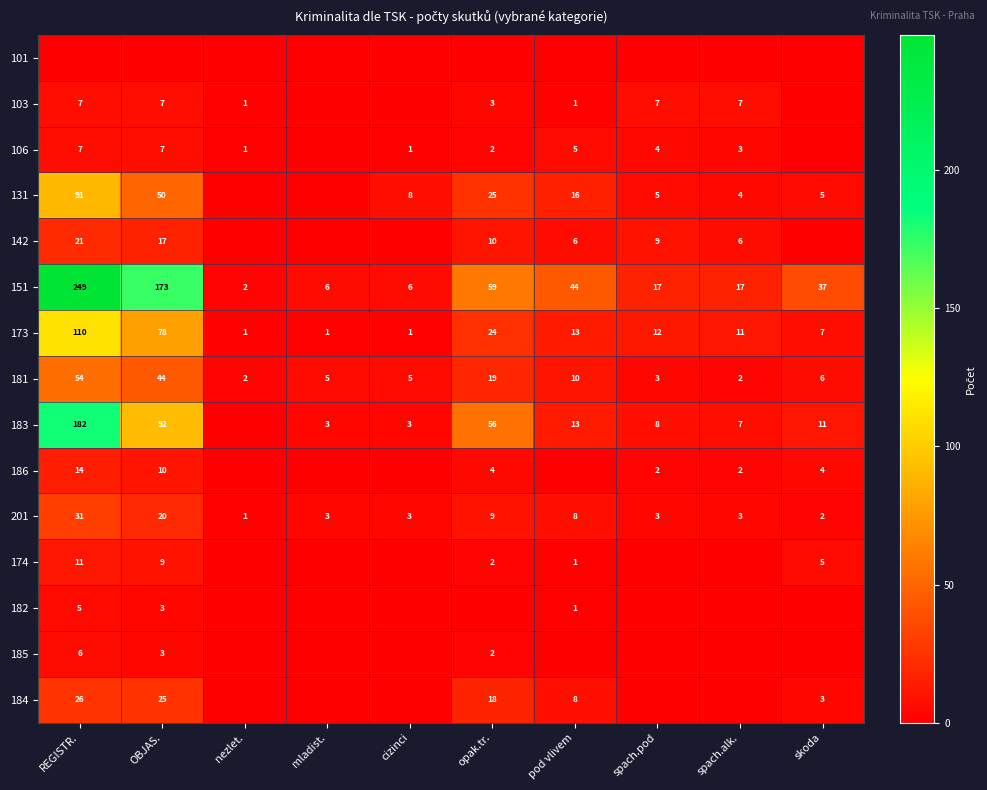

At which category is the sum across all series the highest?

REGISTR.